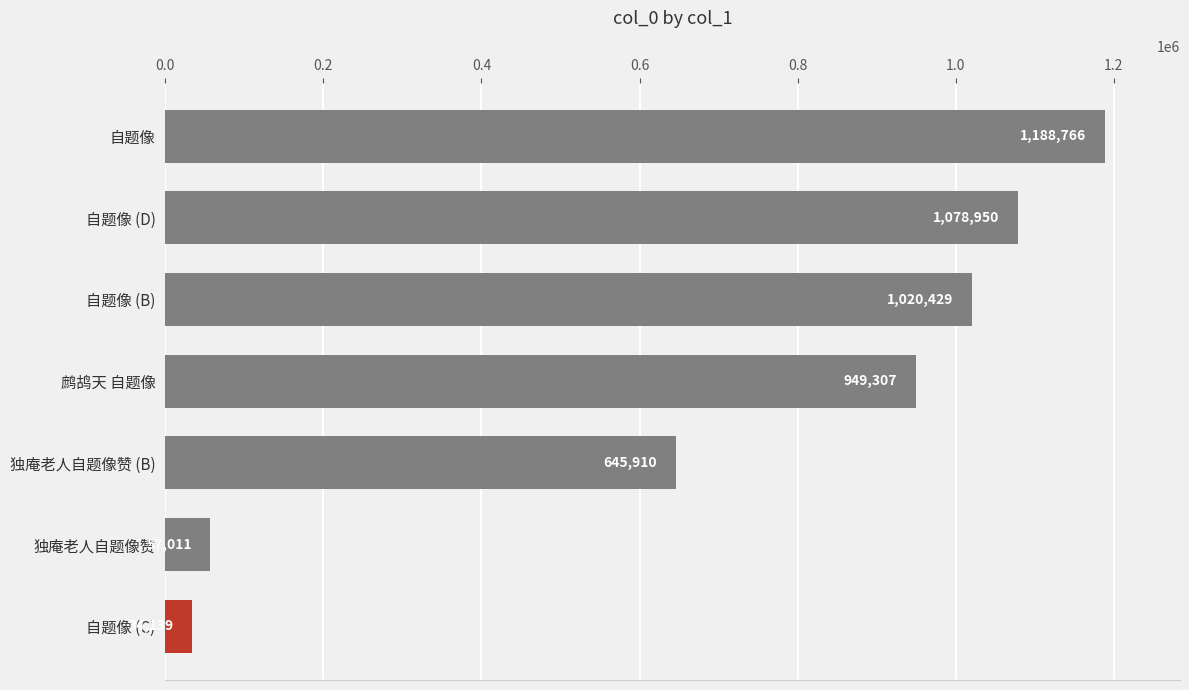

How many data points are less than 949307?

3